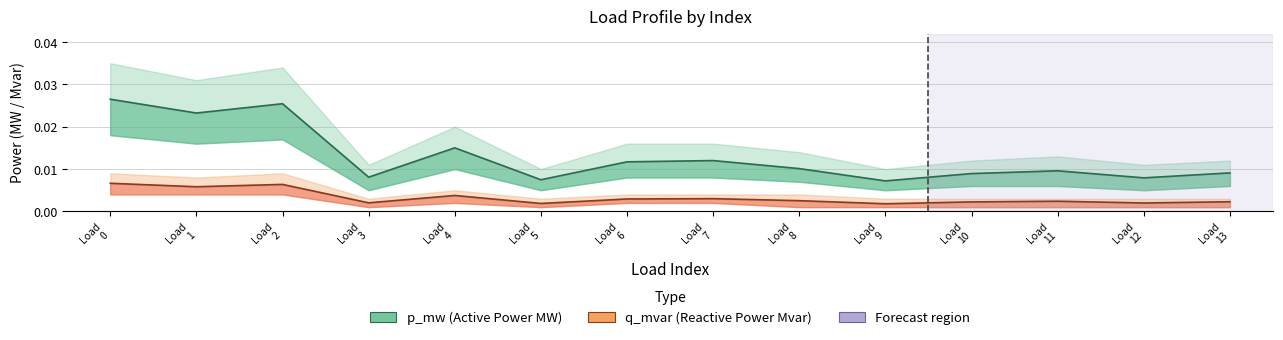

In p_mw, how many points are higher than both neighbors (excluding endpoints)?

4